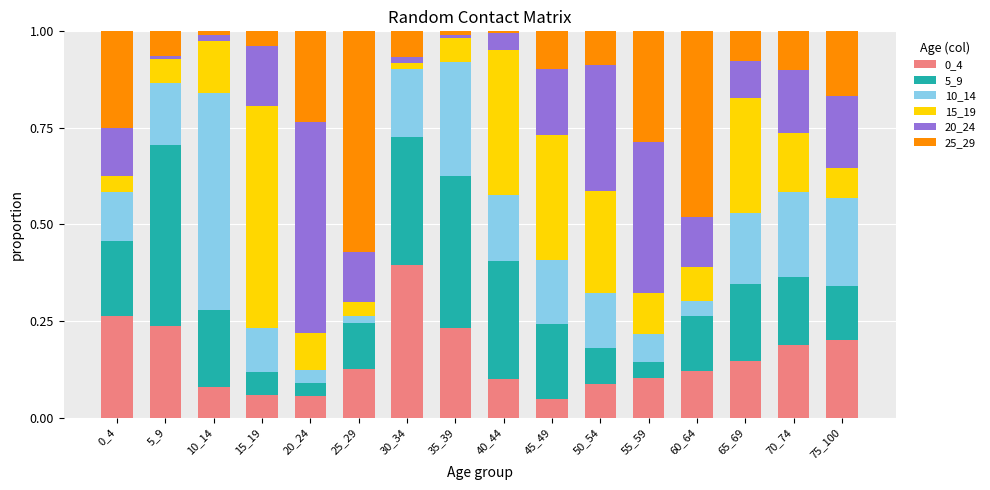

How many bars are there in total?

16